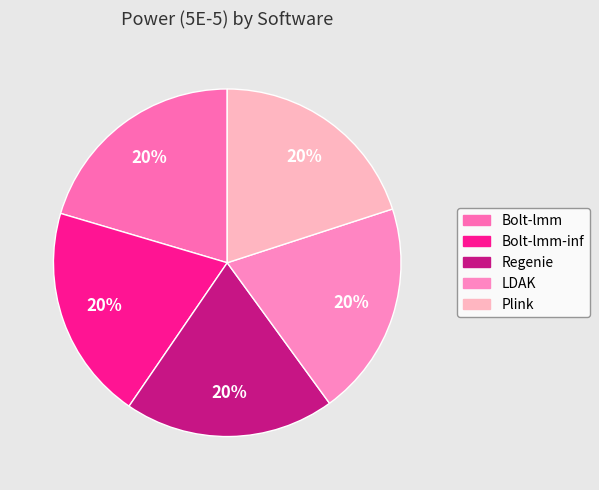

Is there a majority slice in this chart?

No